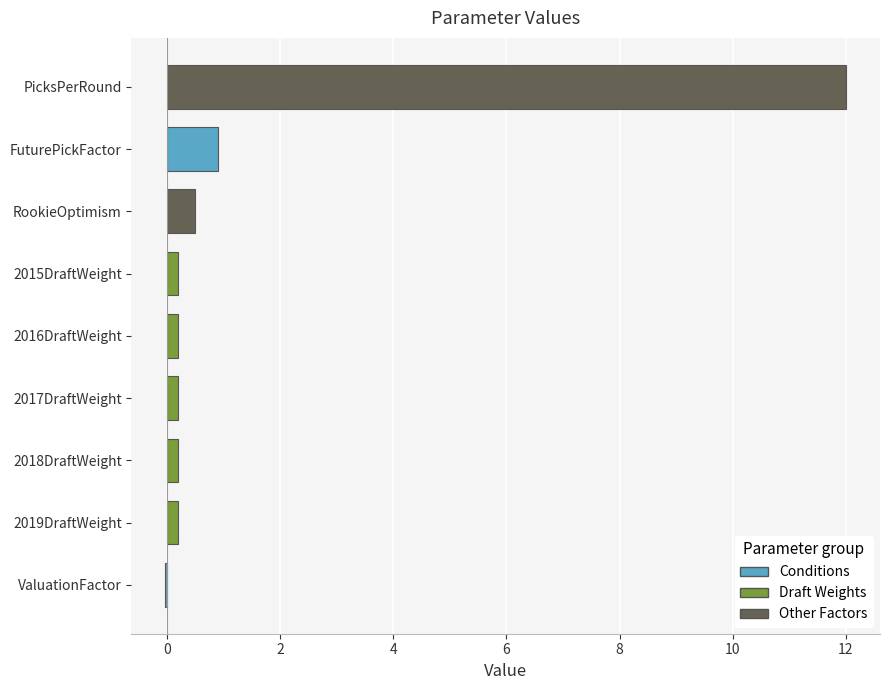

How many series are shown in this chart?

1